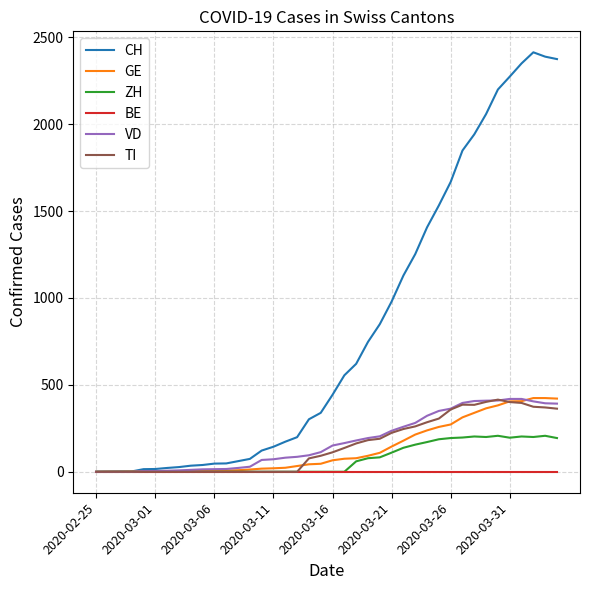

Which series has the largest total across all categories?

CH